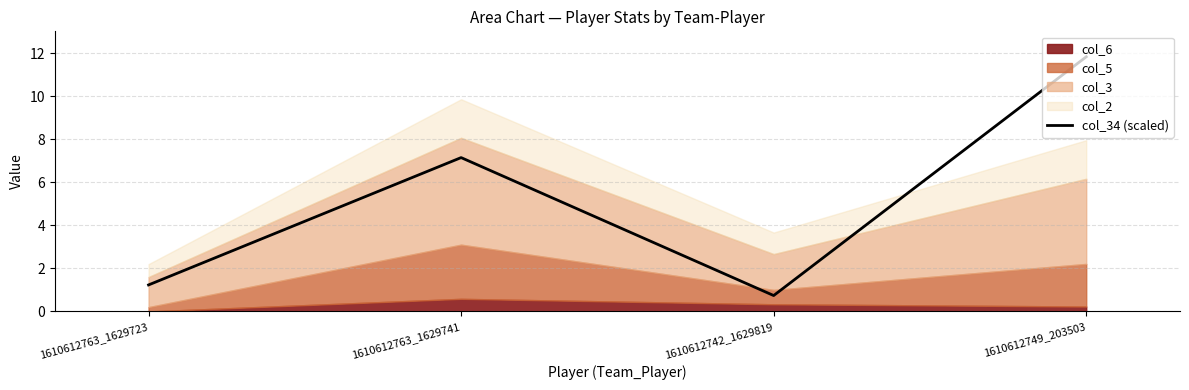

At which label is the value closest to 6?

1610612763_1629741